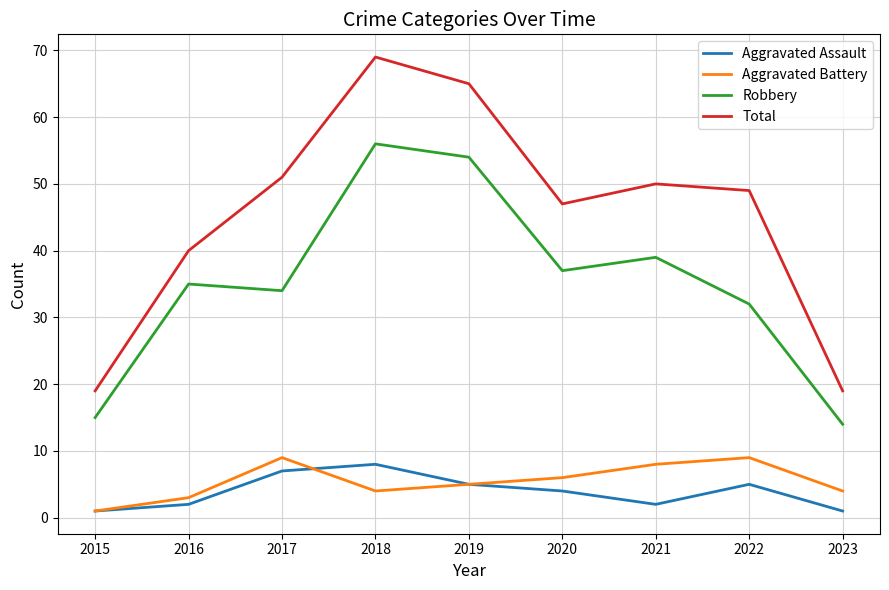

How many distinct data groups are displayed?

4